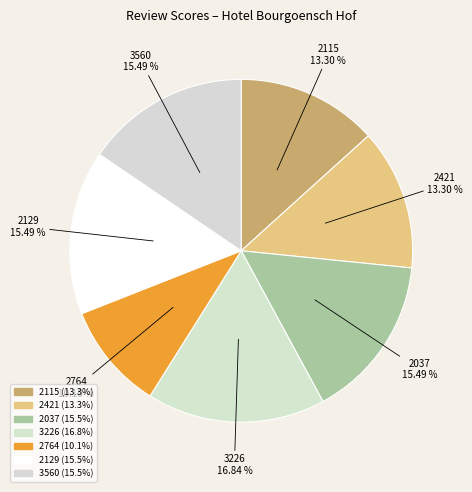

True or false: 2764 accounts for 10% of the total.

True